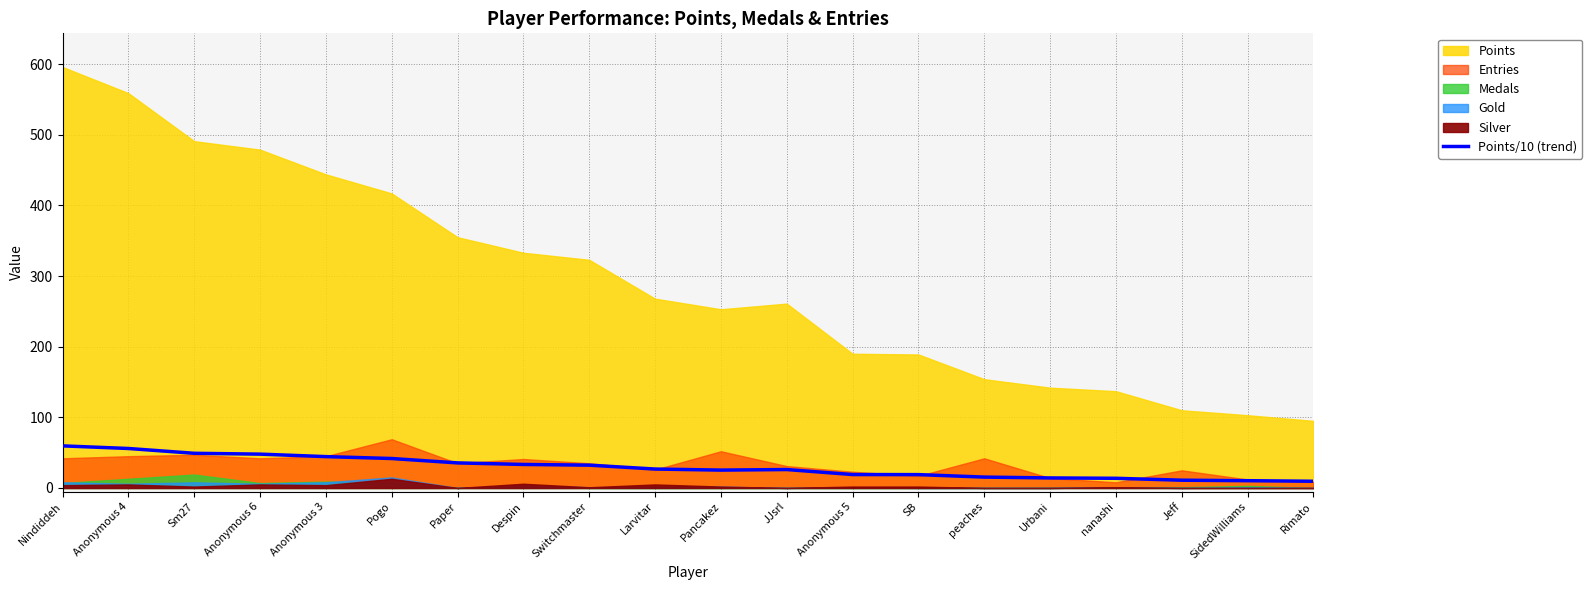

Reading left to right, what are all the values shown in this chart?

Nindiddeh=59.6	Anonymous 4=55.9	Sm27=49.1	Anonymous 6=47.9	Anonymous 3=44.4	Pogo=41.7	Paper=35.5	Despin=33.3	Switchmaster=32.3	Larvitar=26.8	Pancakez=25.3	JJsrl=26.1	Anonymous 5=19.0	SB=18.9	peaches=15.4	Urbani=14.2	nanashi=13.7	Jeff=11.0	SidedWilliams=10.3	Rimato=9.5